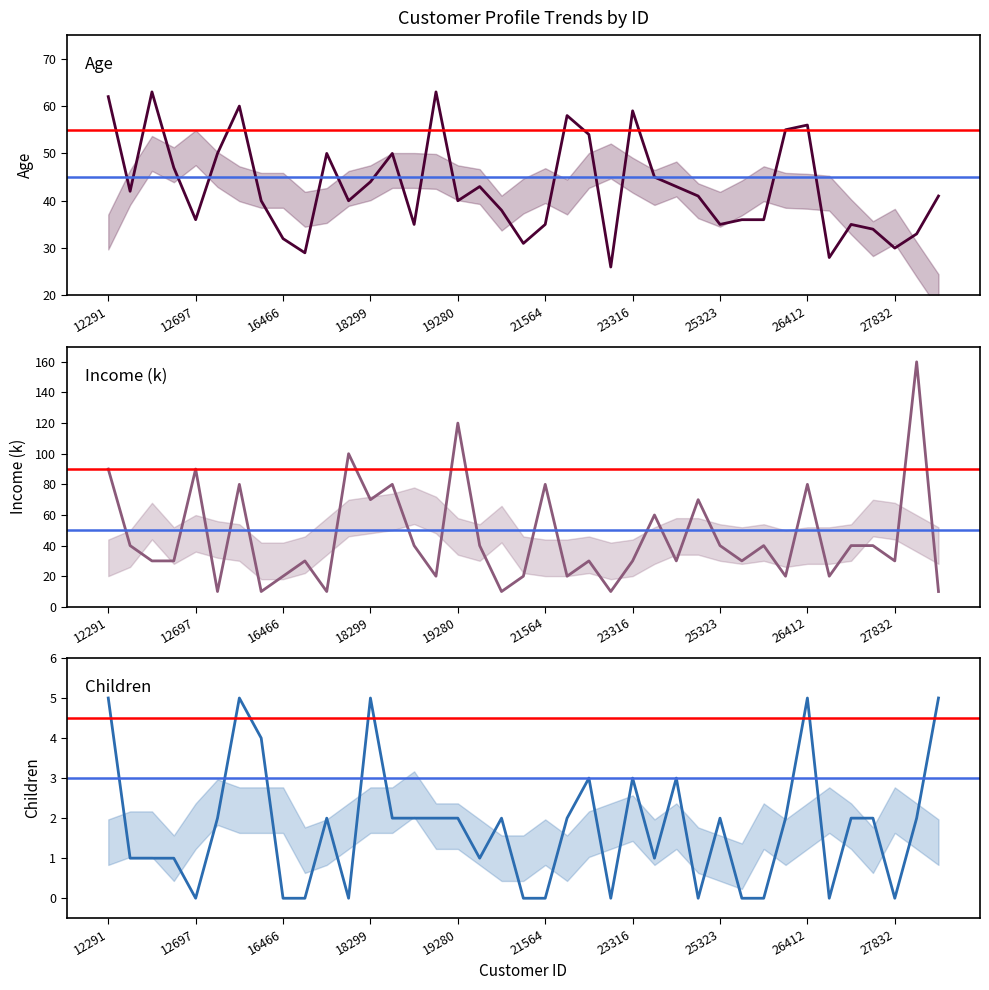

What is the total value across all series at 37?

195